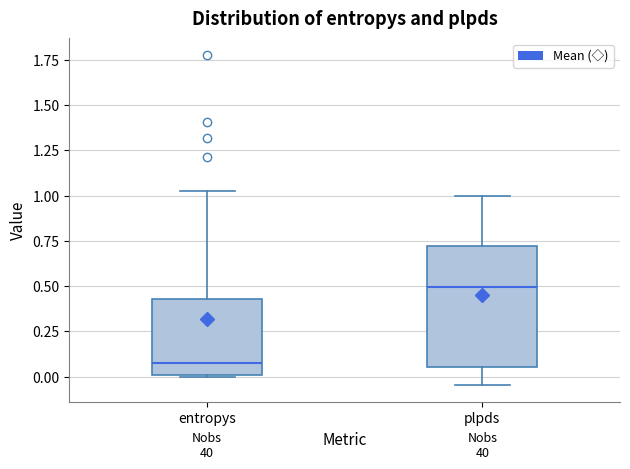

Reading left to right, read every box against the y-axis: the position of its median line, the range the box covers, and the ends of its whiskers. The values are not printed on the chart, so give them approximately, as read against the axis.

entropys: median 0.05, box 0.00 to 0.45, whiskers 0.00 to 1.05
plpds: median 0.50, box 0.05 to 0.70, whiskers -0.05 to 1.00